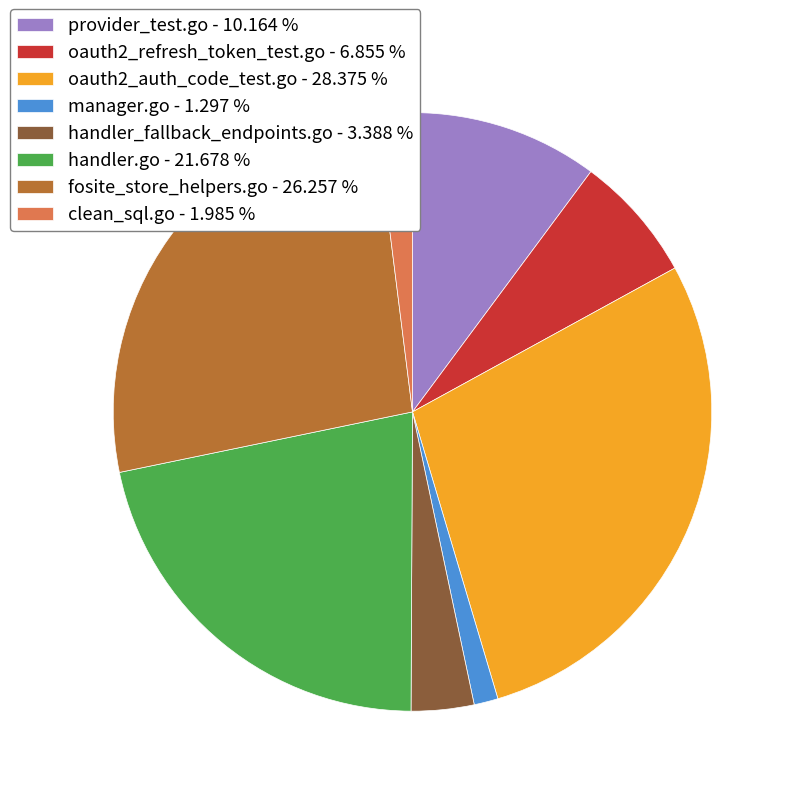

Do oauth2_auth_code_test.go - 28.375 % and clean_sql.go - 1.985 % together represent more than half of the pie?

No